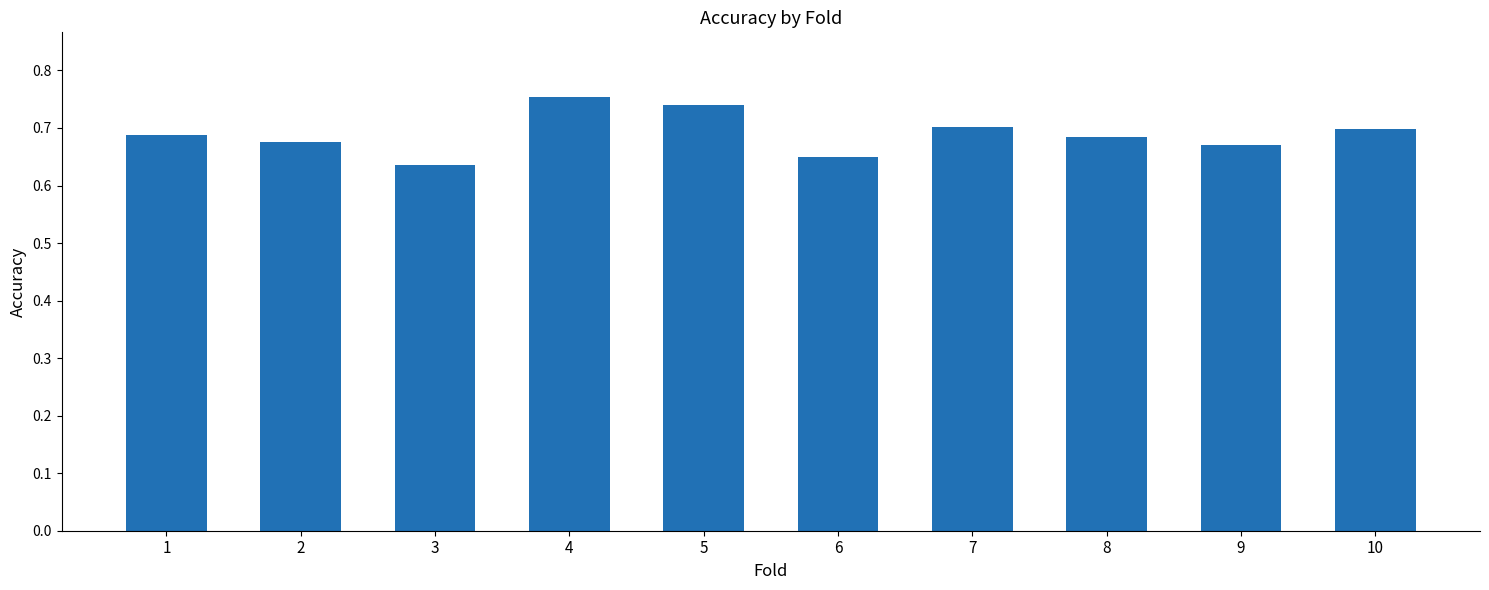

Which has a higher value, 2 or 4?

4